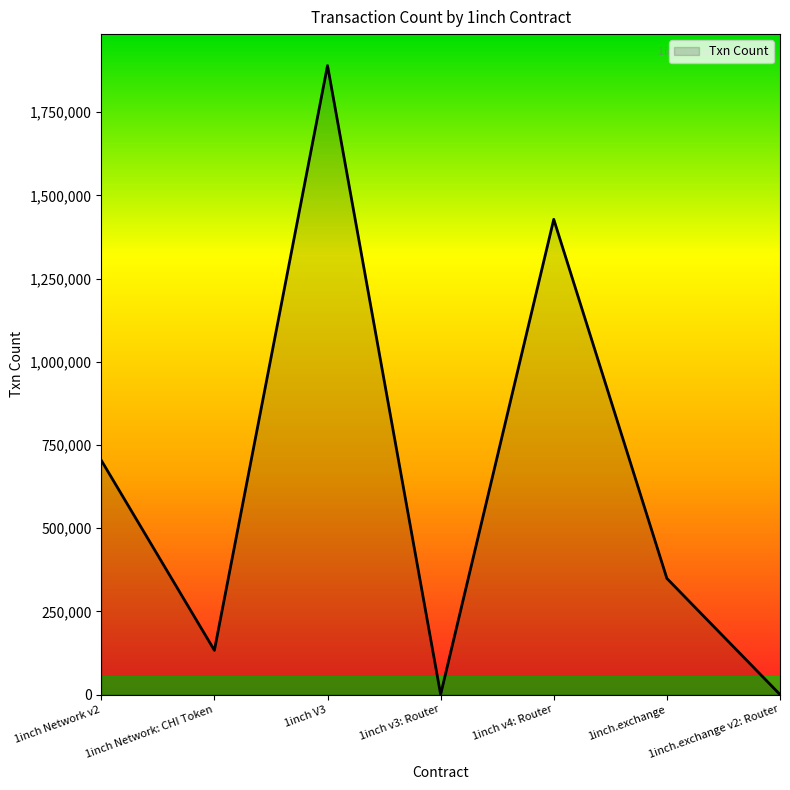

What position from the left is 1inch V3?

3